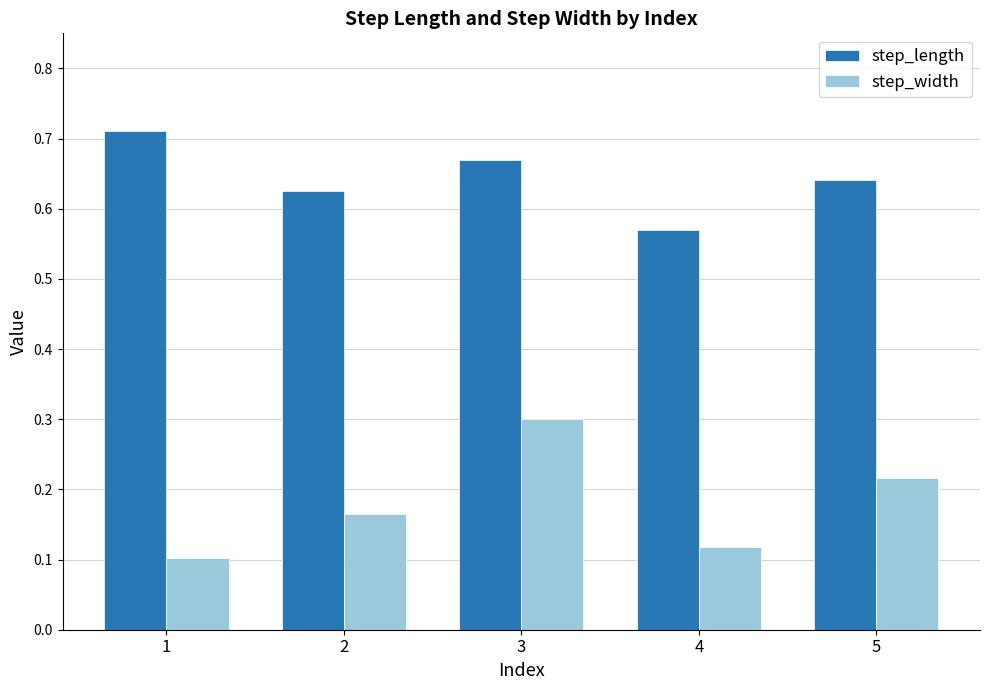

Rank the categories by step_length value from lowest to highest.

4, 2, 5, 3, 1